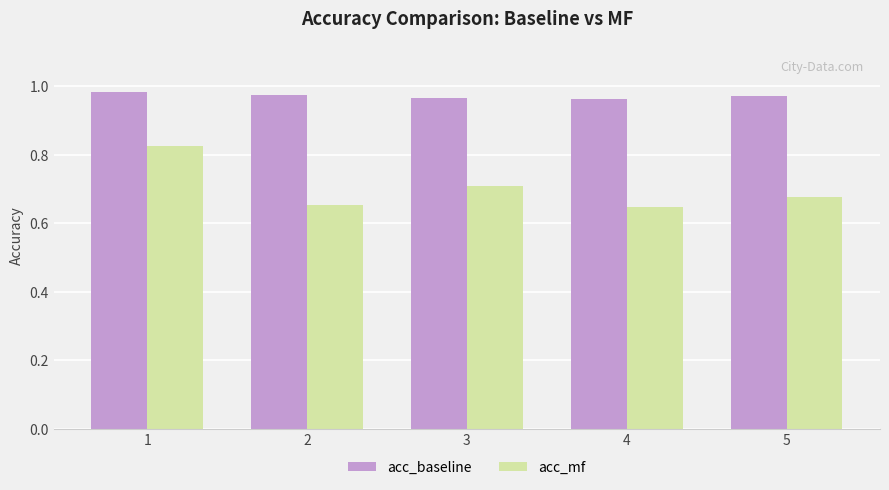

Count the number of categories in the chart.

5